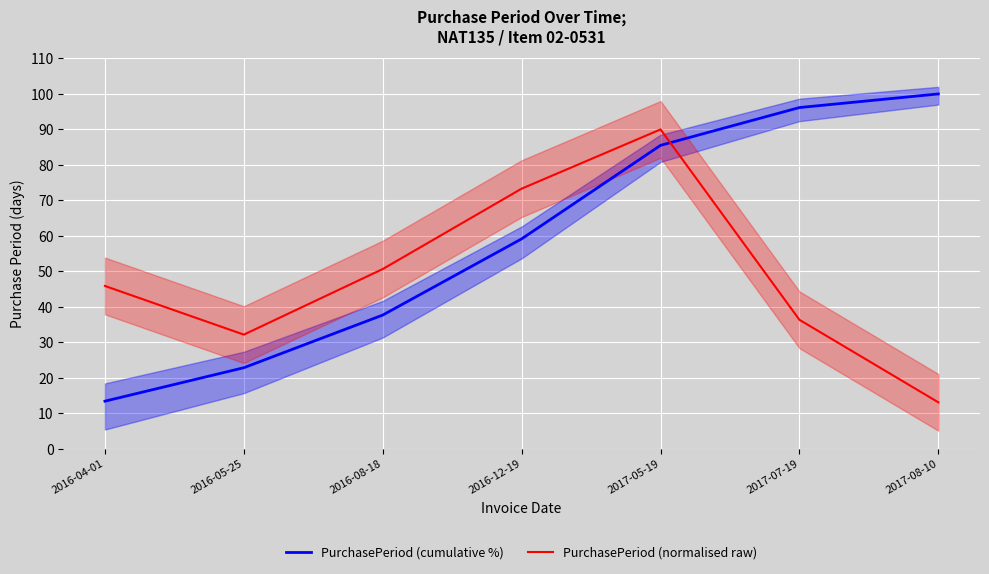

Is it true that PurchasePeriod (cumulative %) equals 13.4 at 2016-04-01?

True